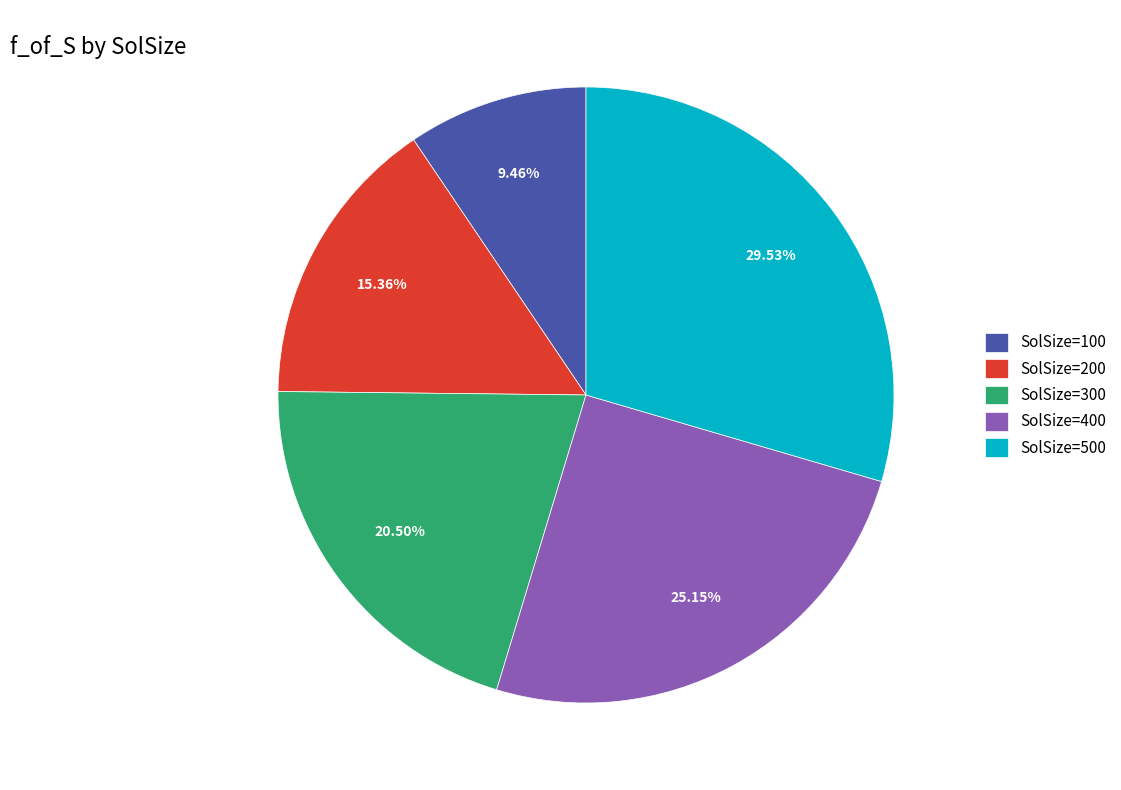

What is the ratio of the value at SolSize=400 to the value at SolSize=200?

1.6